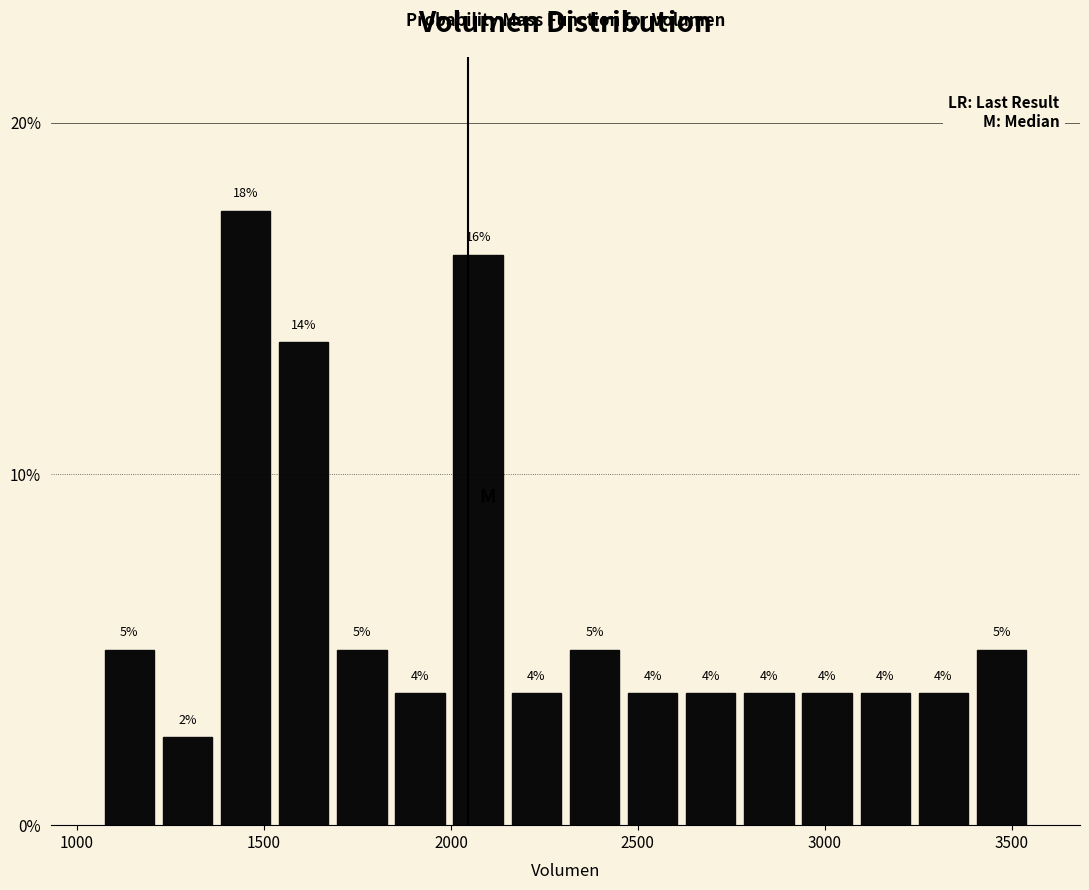

Read against the x-axis, roughly where is the centre of the tallest bar?

1450